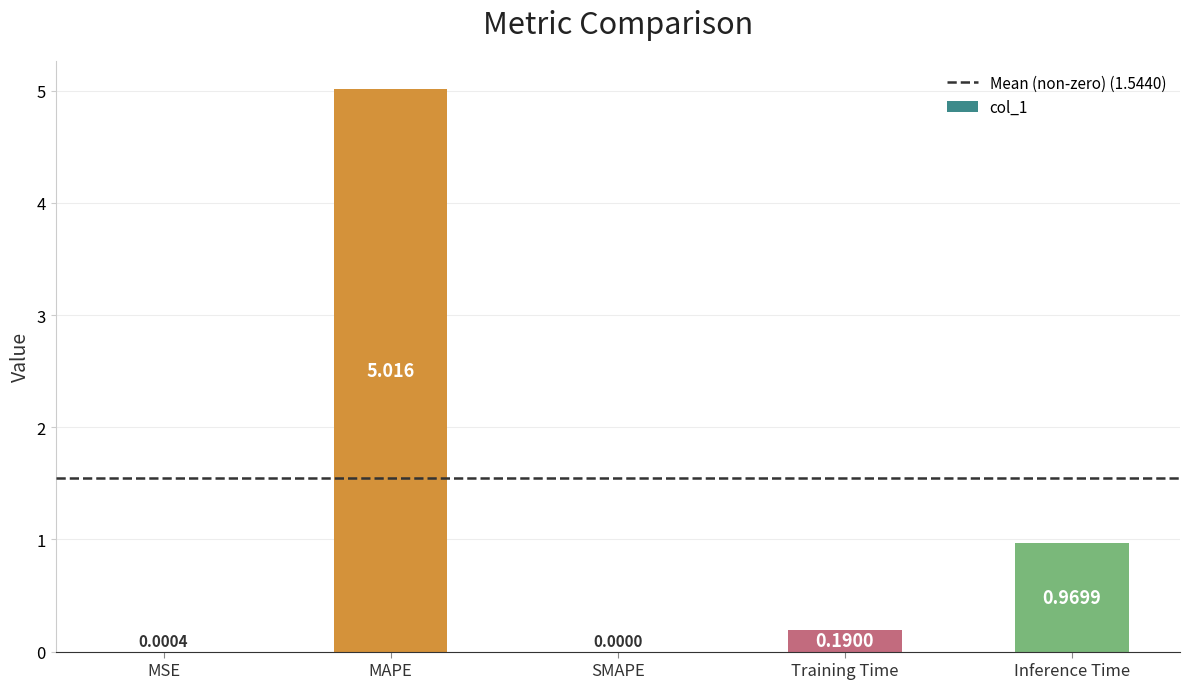

Does the chart contain stacked bars?

No